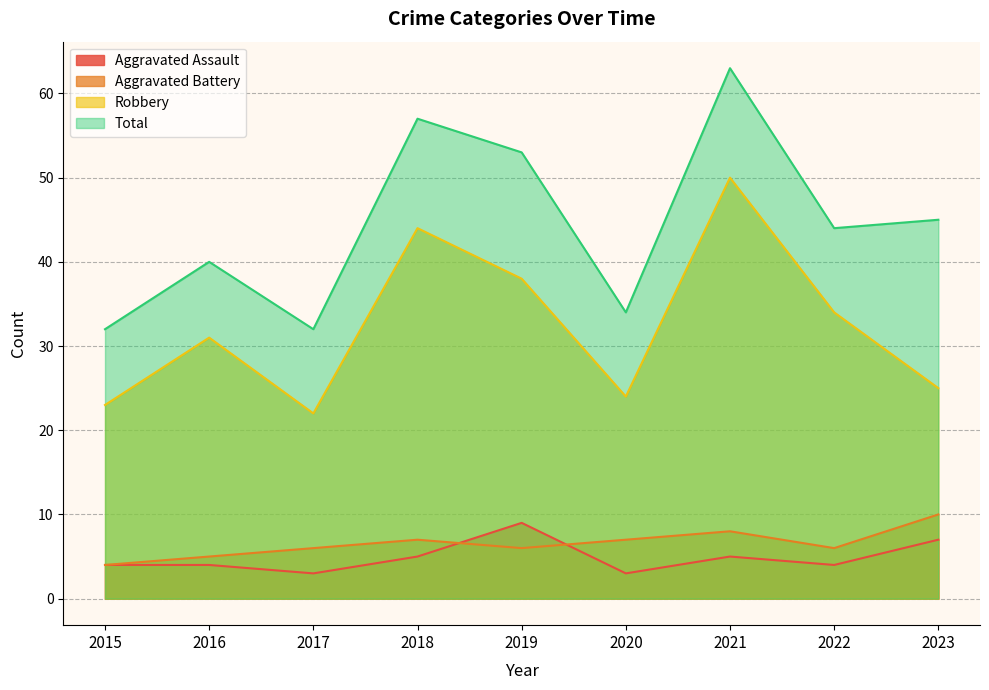

How many distinct data groups are displayed?

4